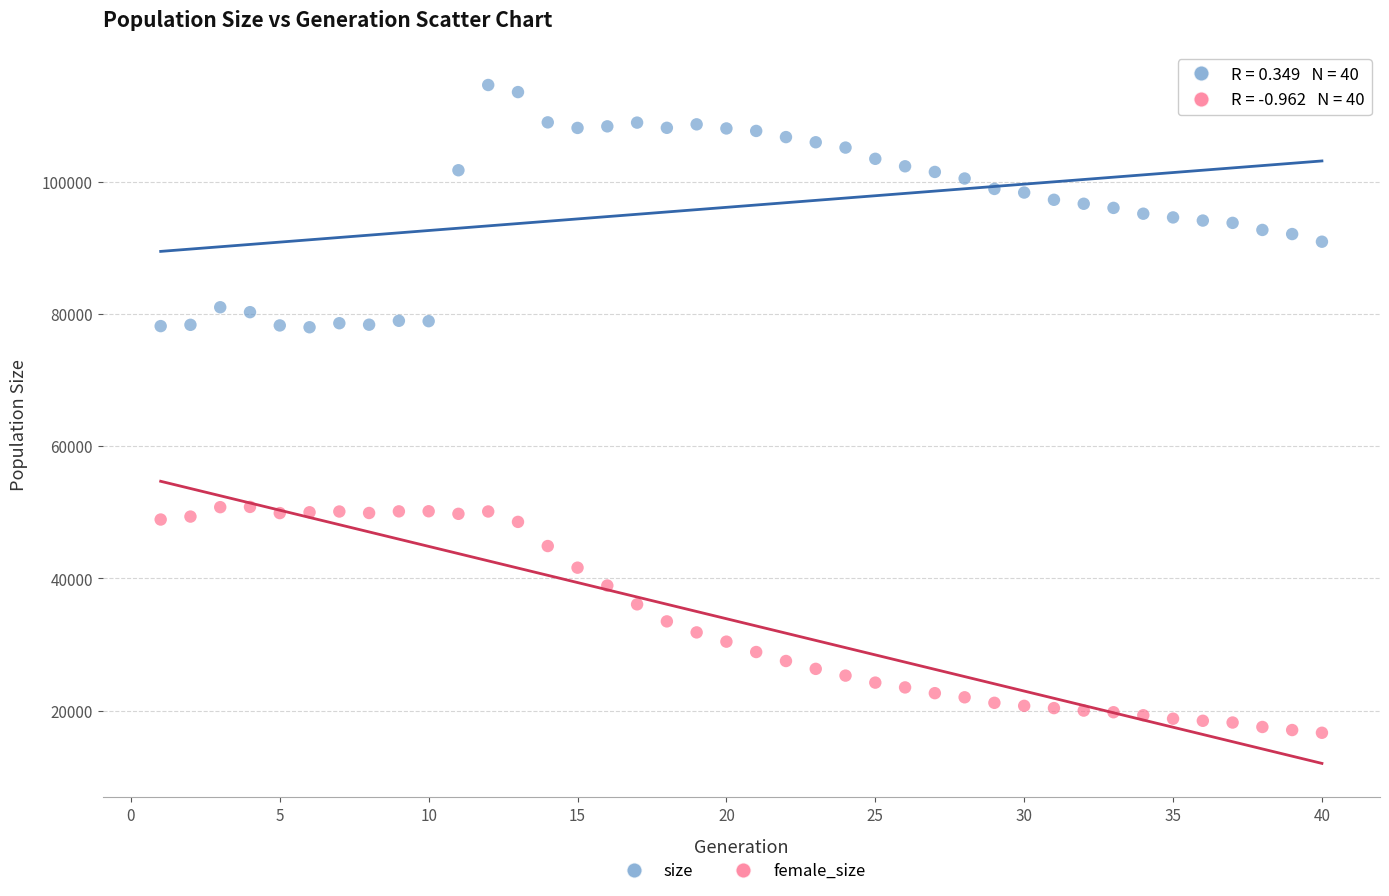

What is the X range (max minus min) for the scatter plot?

39